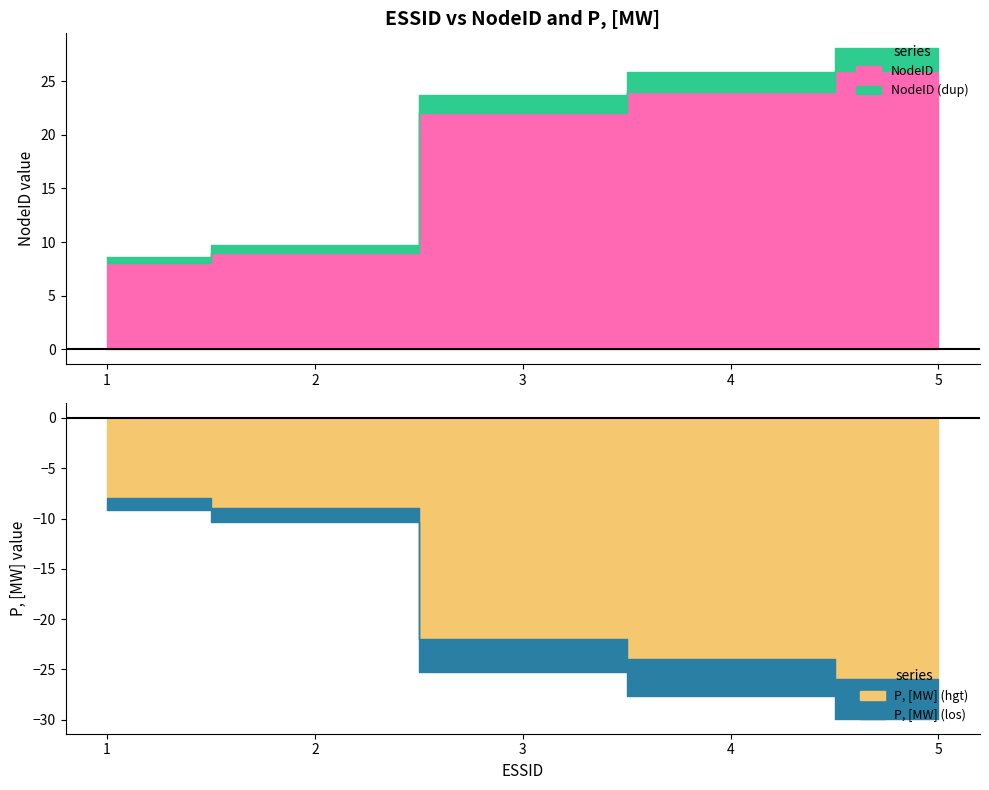

How many data points does each series have?

5